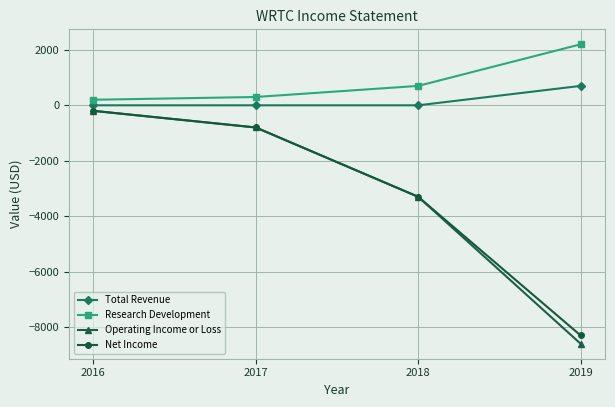

Is the value of Research Development at 2019 greater than the value of Total Revenue at 2018?

Yes